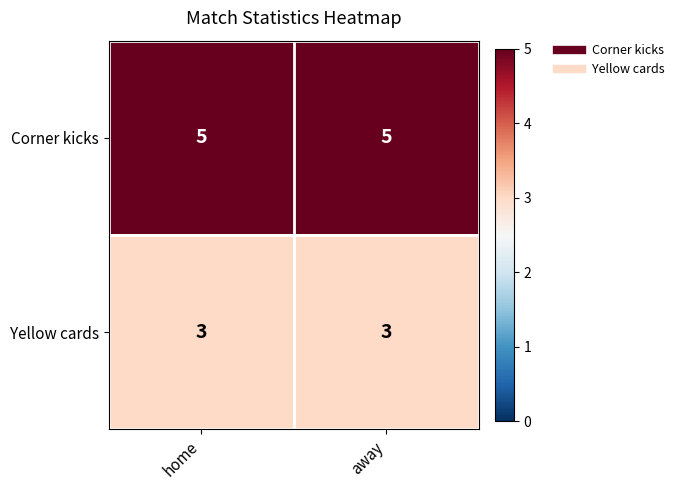

What is the smallest value displayed?

3